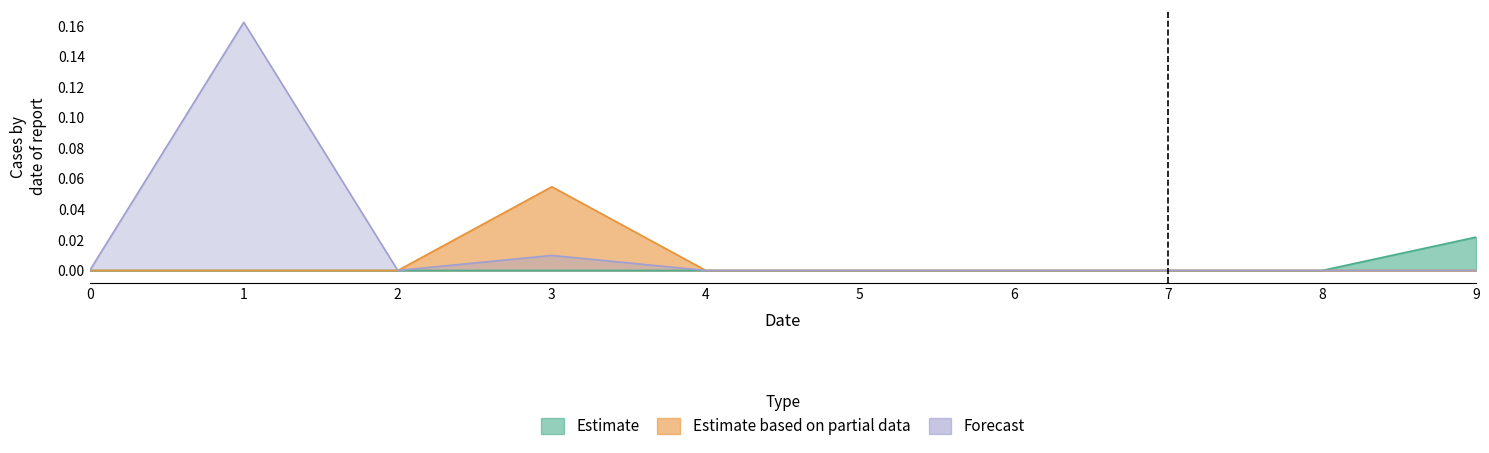

Which series has the largest range (max minus min)?

Forecast